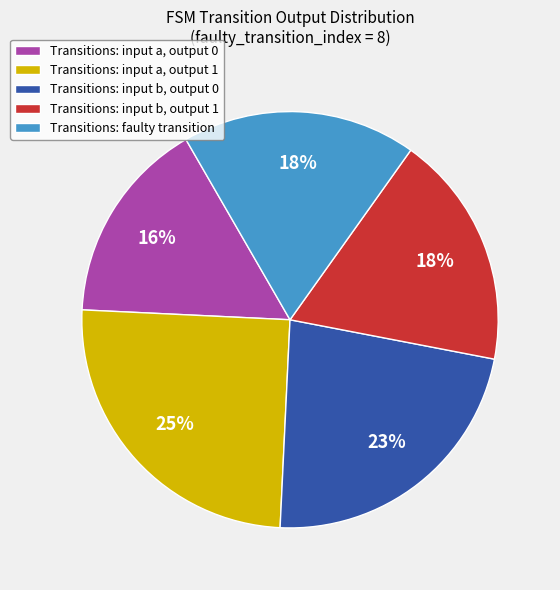

Do Transitions: input b, output 1 and Transitions: input a, output 0 together represent more than half of the pie?

No